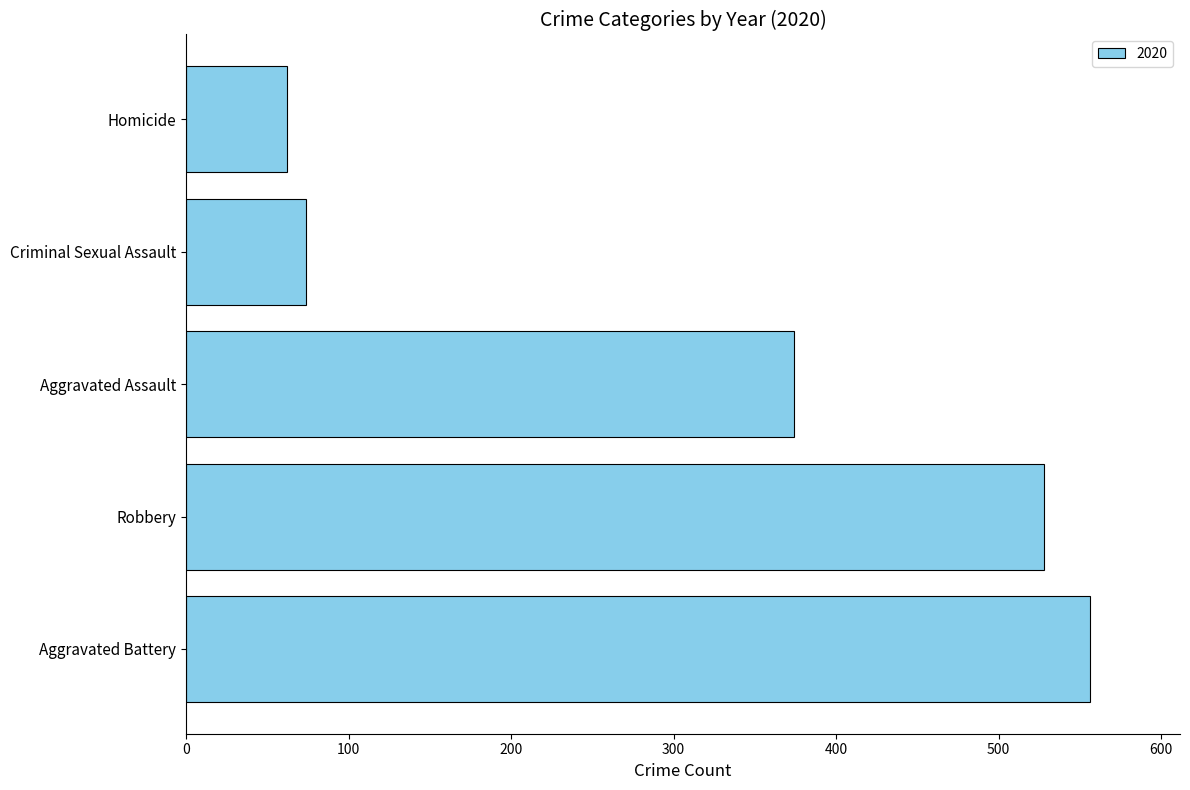

How many bars are there in total?

5